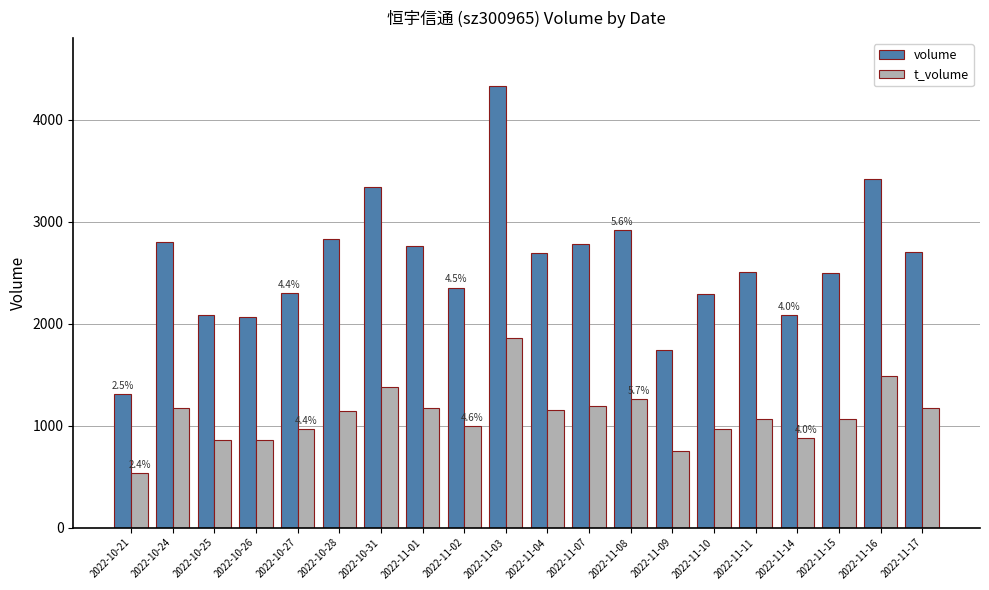

What is the difference between the t_volume values at 2022-10-26 and 2022-11-04?

295